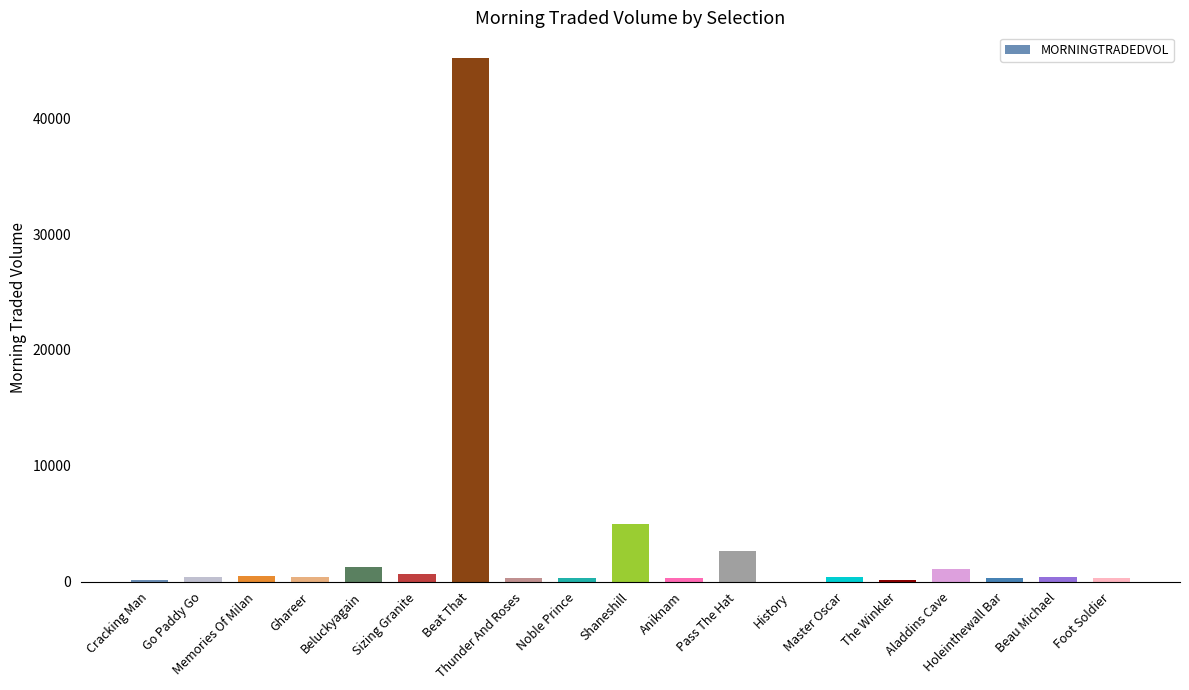

Between Cracking Man and Sizing Granite, which is larger?

Sizing Granite